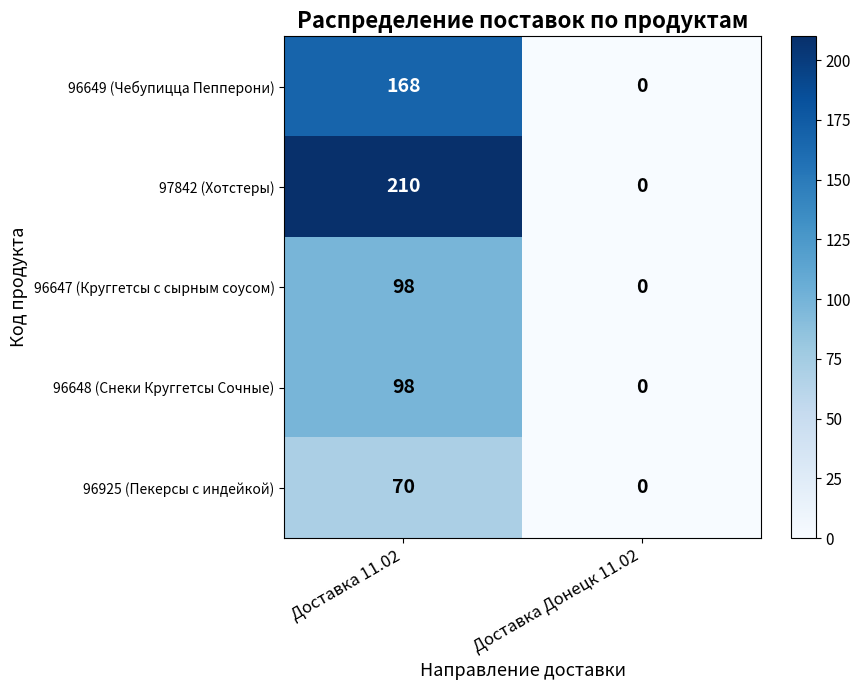

Which series has the largest range (max minus min)?

97842 (Хотстеры)